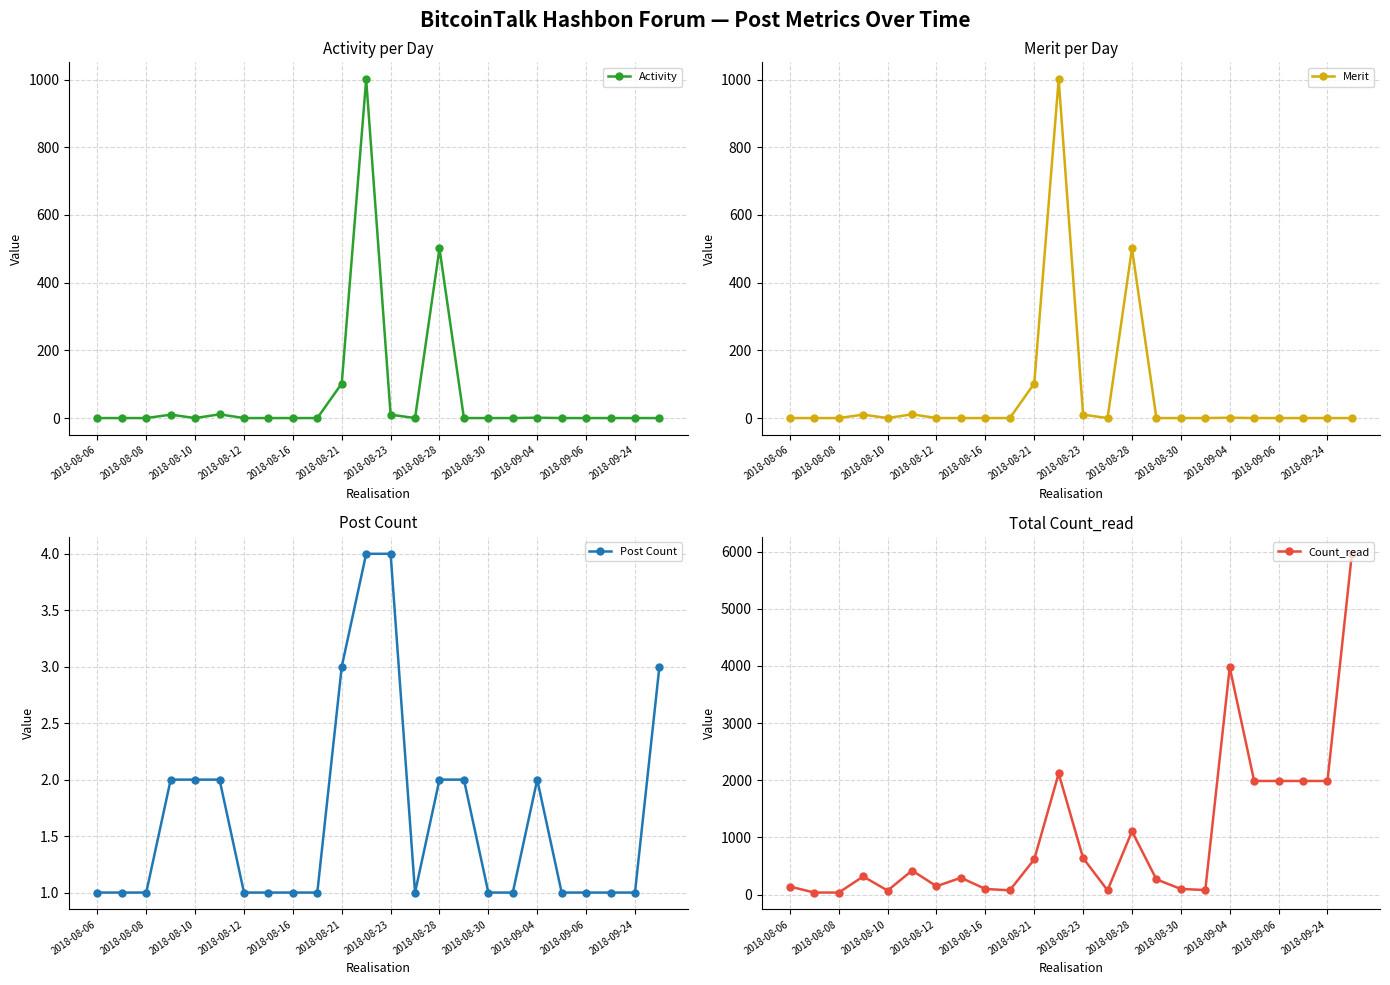

The value of Activity at 2018-08-10 is 0. True or false?

True